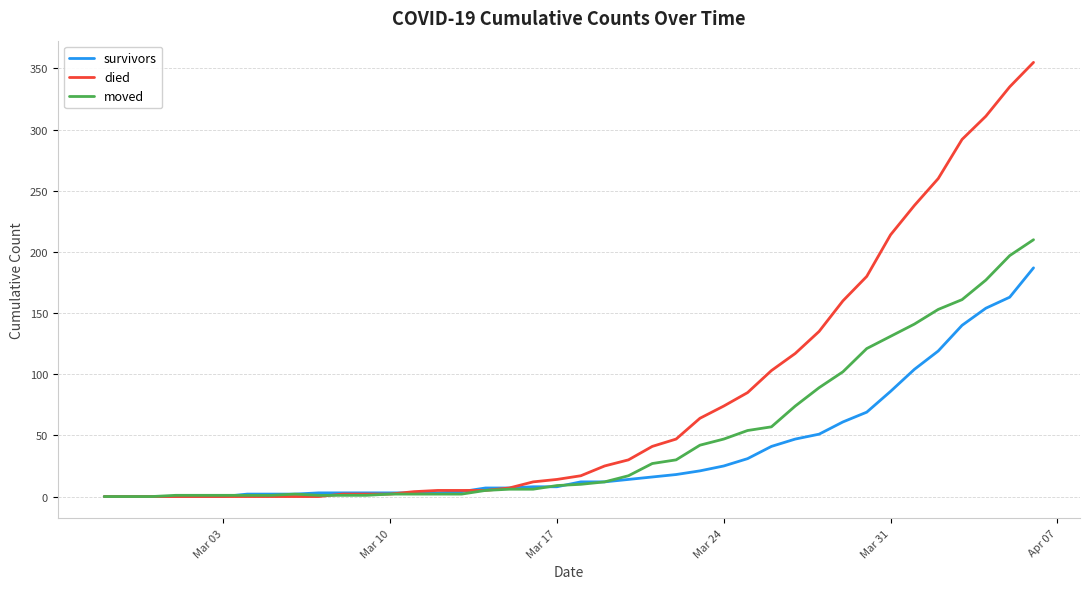

Rank the series by their average value, from highest to lowest.

died, moved, survivors